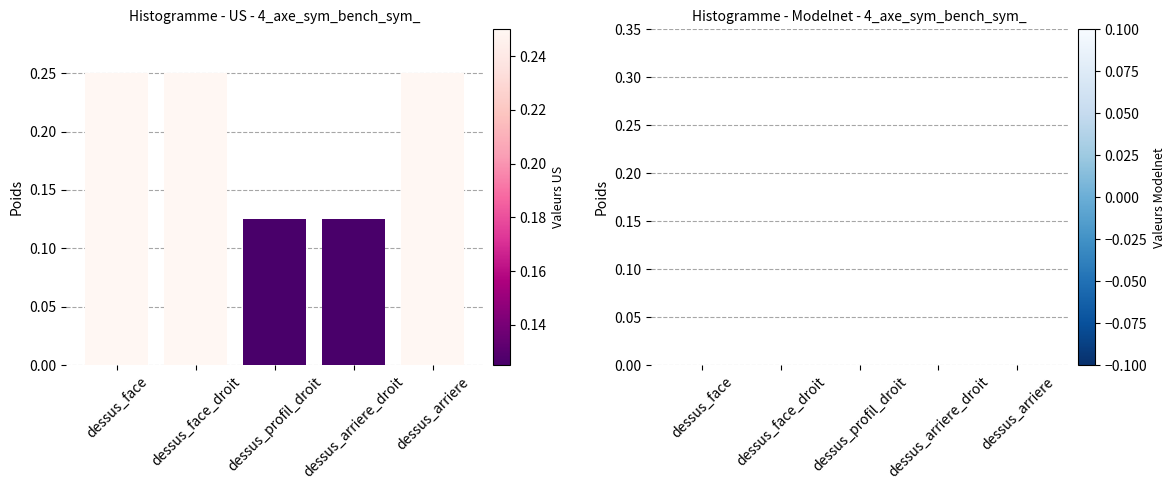

How many values are between 0 and 1?

5